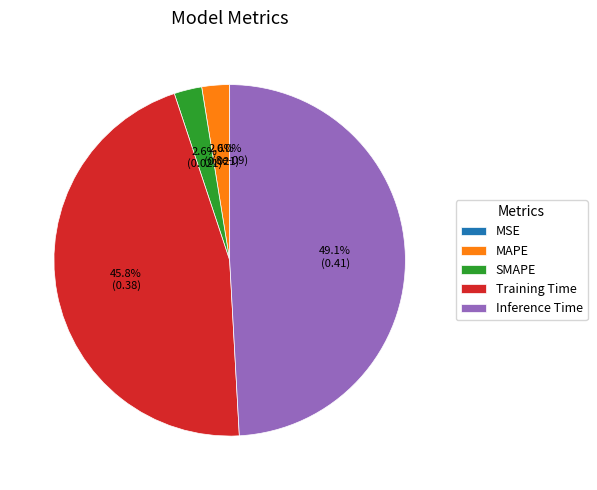

What is the smallest slice in the pie chart?

MSE